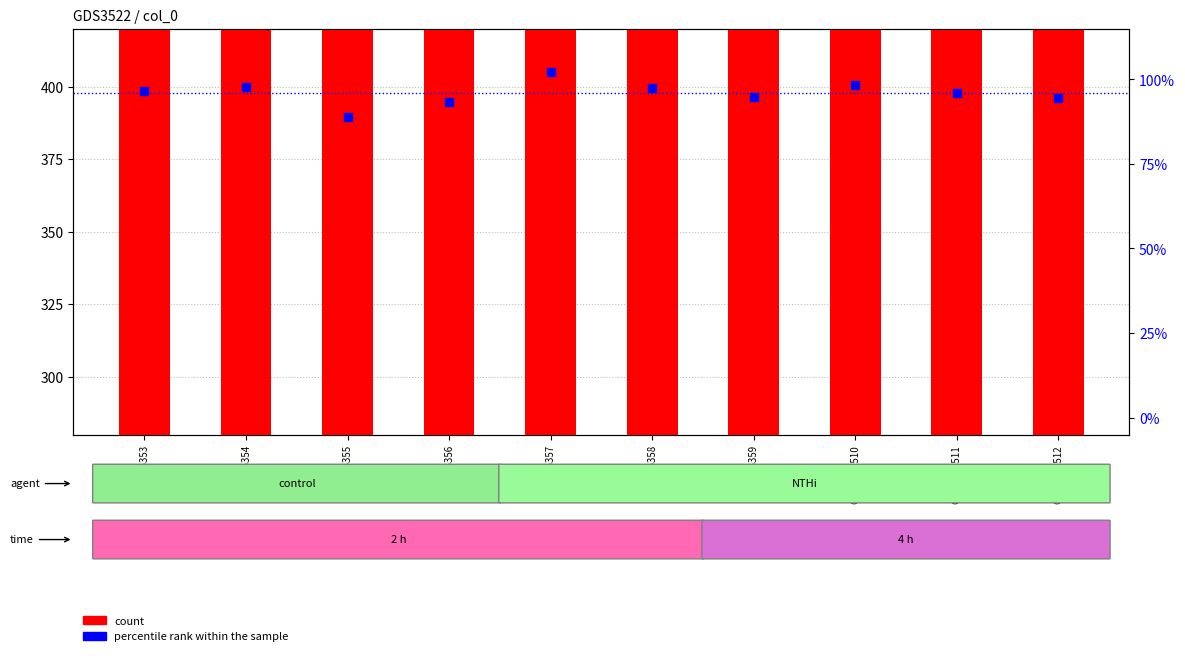

What are all the series names shown in the legend?

count, percentile rank within the sample